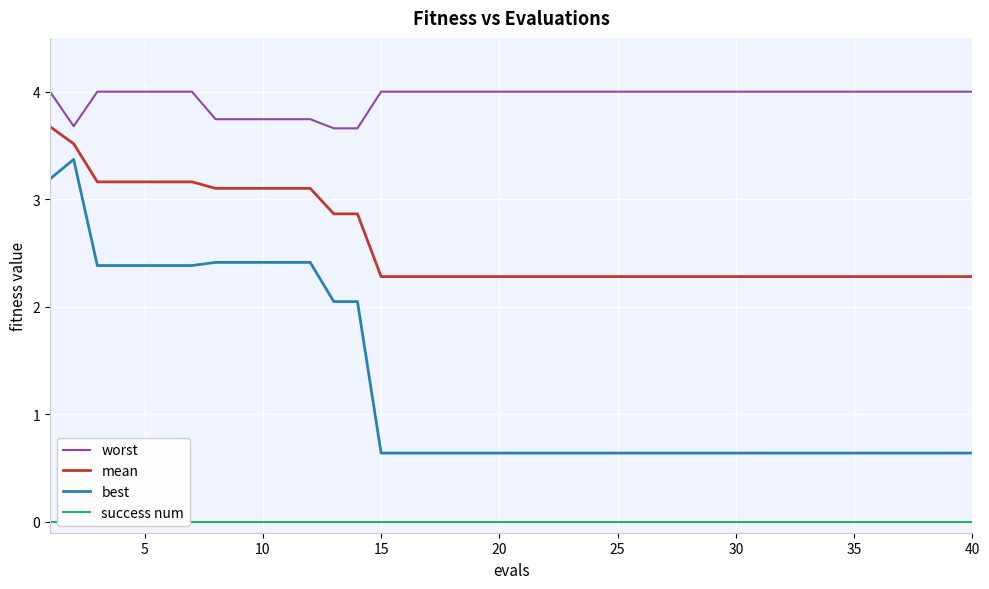

What is the maximum value for worst?

4.0